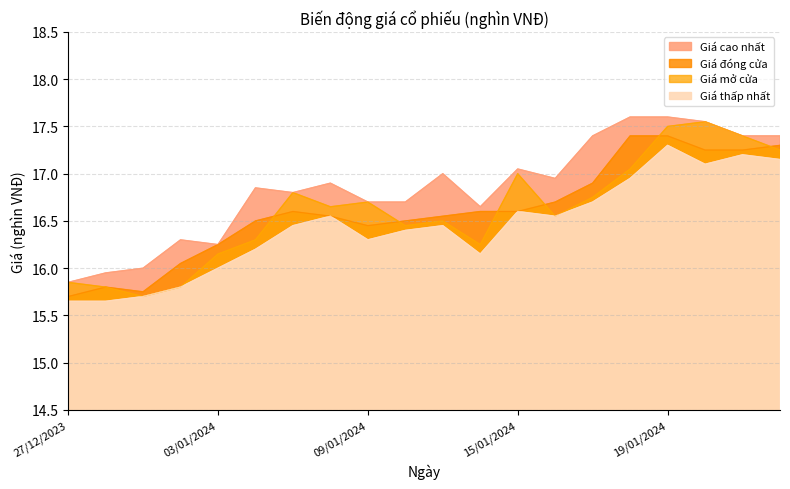

What is the difference between the Giá mở cửa values at 15/01/2024 and 27/12/2023?

1.2